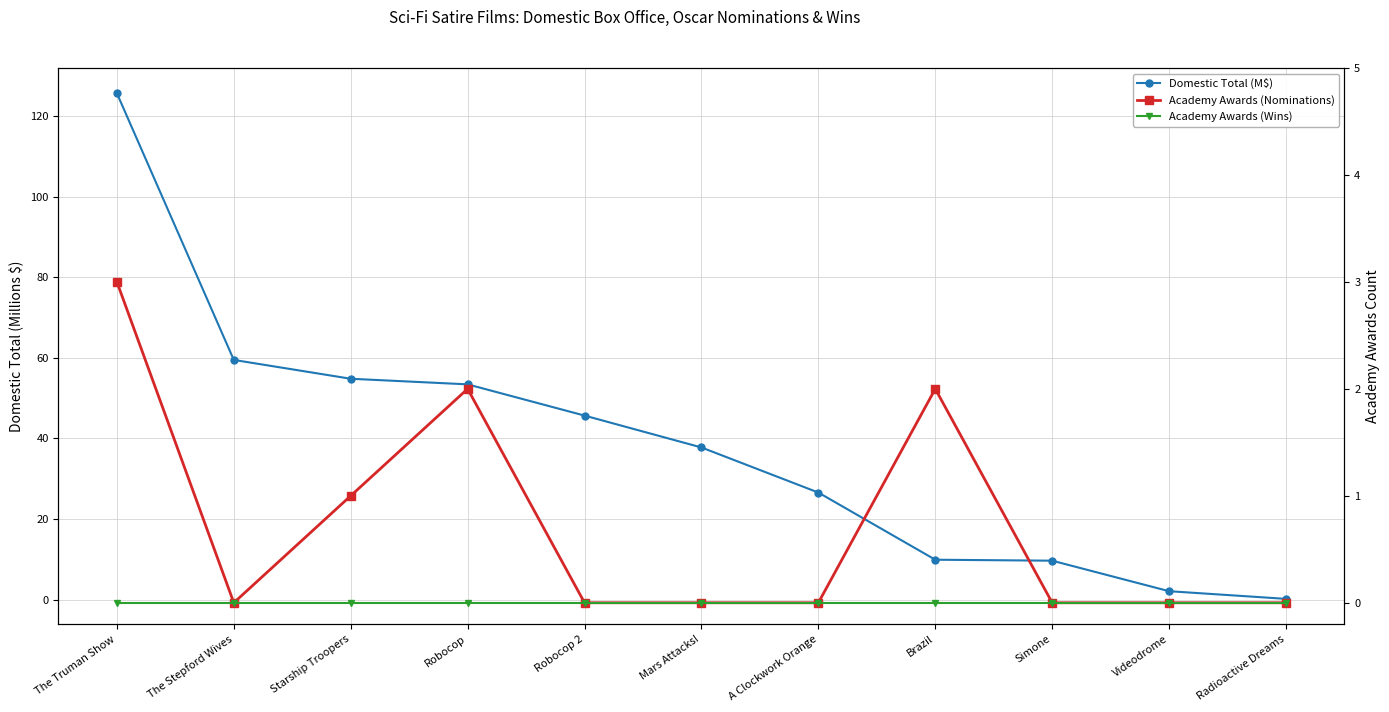

How many positive values does the Academy Awards (Nominations) series have?

4